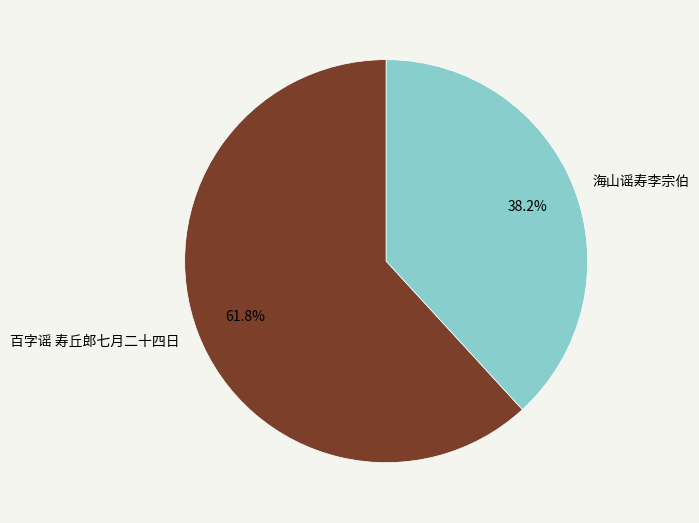

The 海山谣寿李宗伯 slice represents 38% of the pie. True or false?

True